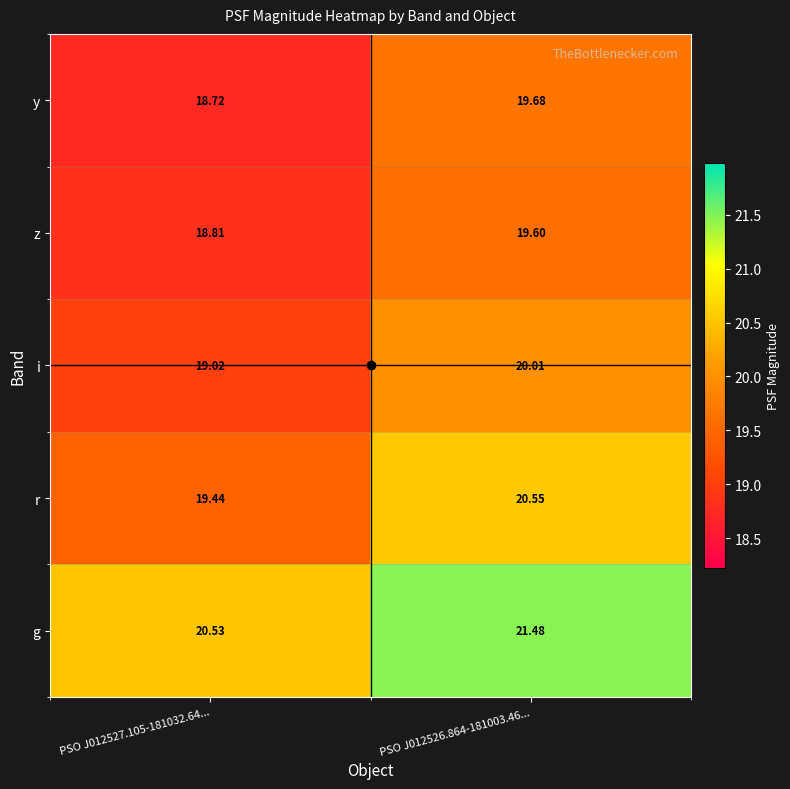

Is the value of g at PSO J012526.864-181003.46... greater than the value of r at PSO J012526.864-181003.46...?

Yes